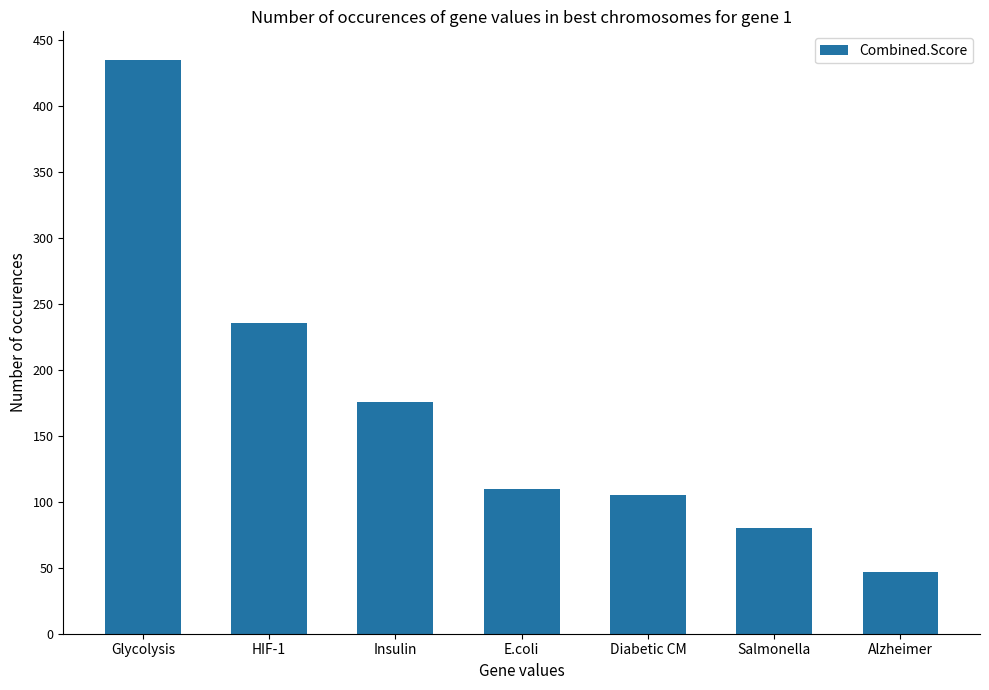

How many bars are there in total?

7